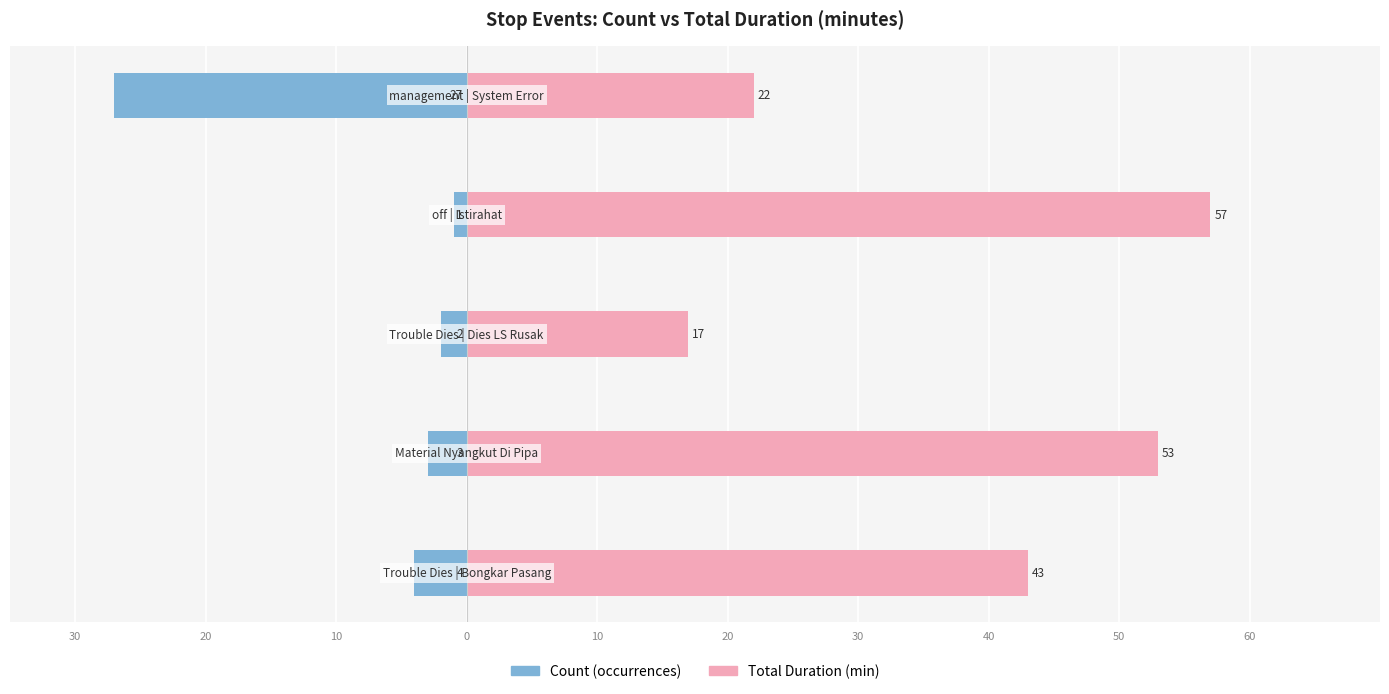

Is it true that Count (occurrences) equals -7 at 30?

False